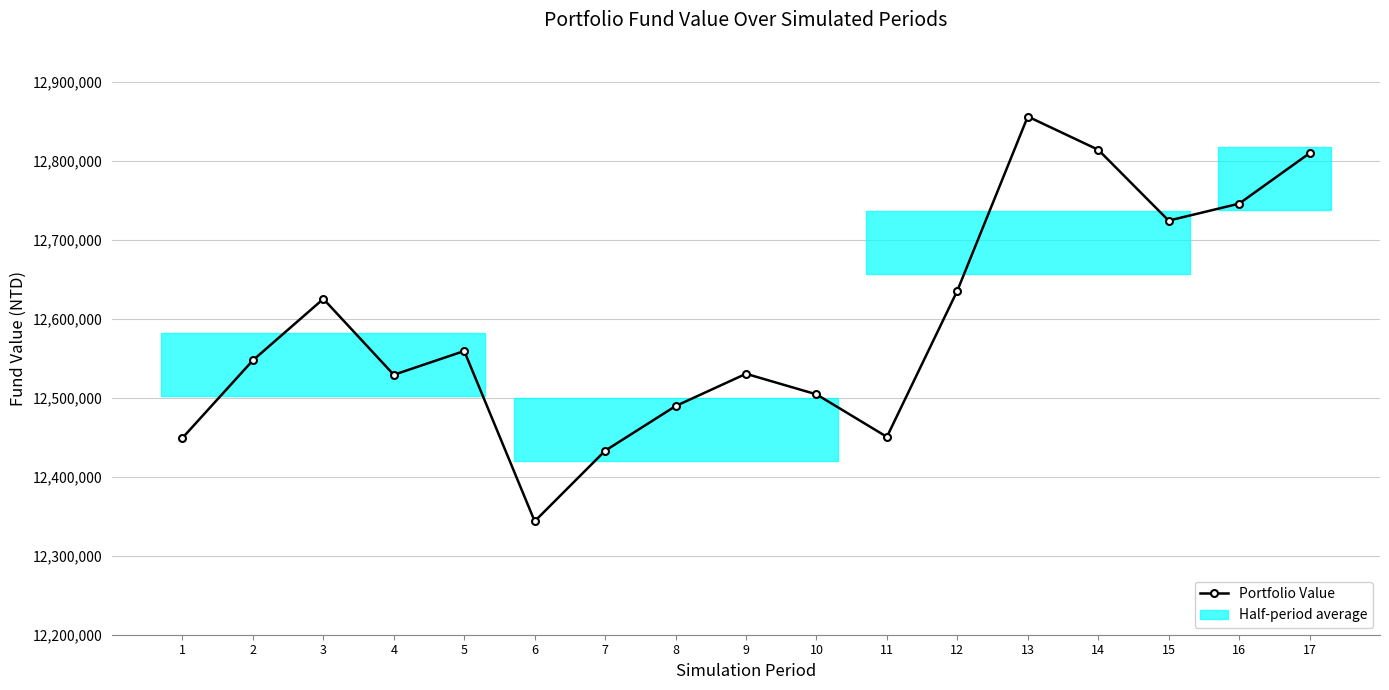

Which has a higher value, 4 or 9?

9